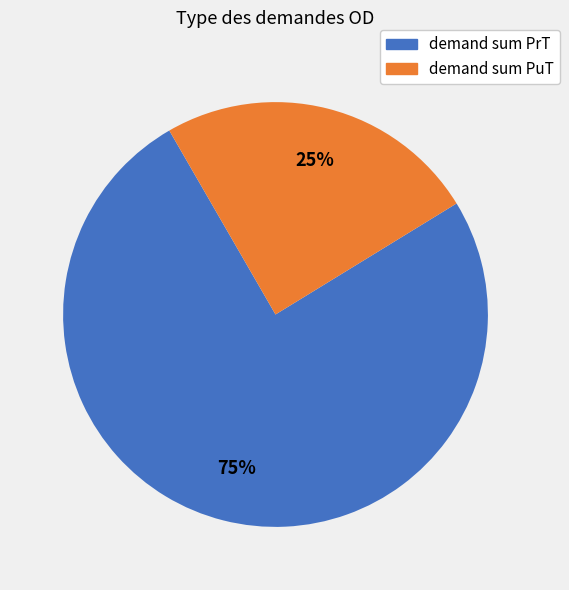

Does any single category account for the majority?

Yes